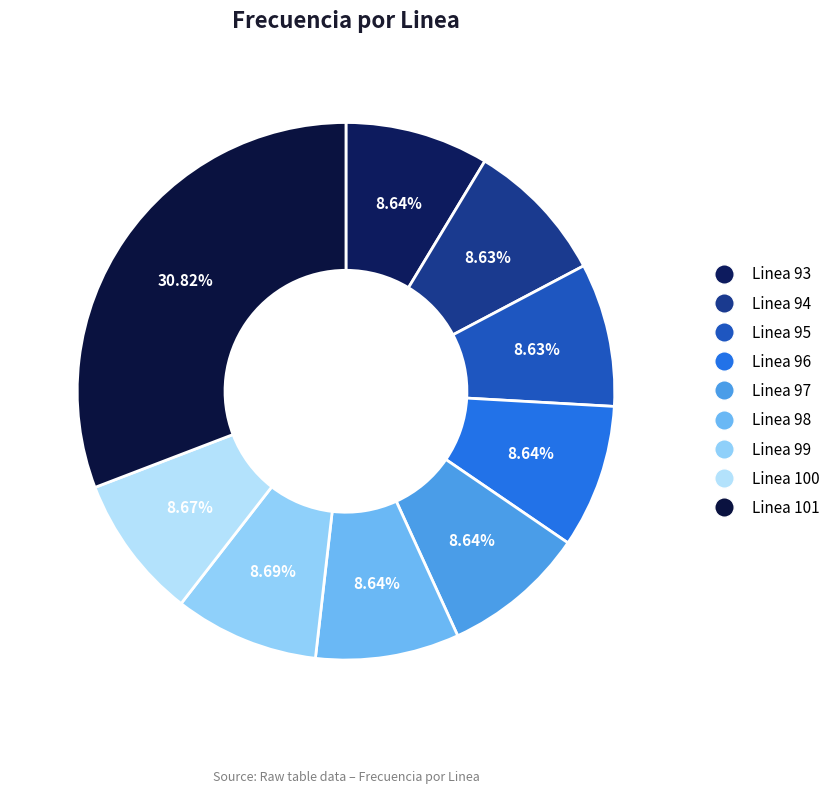

True or false: Linea 95 accounts for 9% of the total.

True